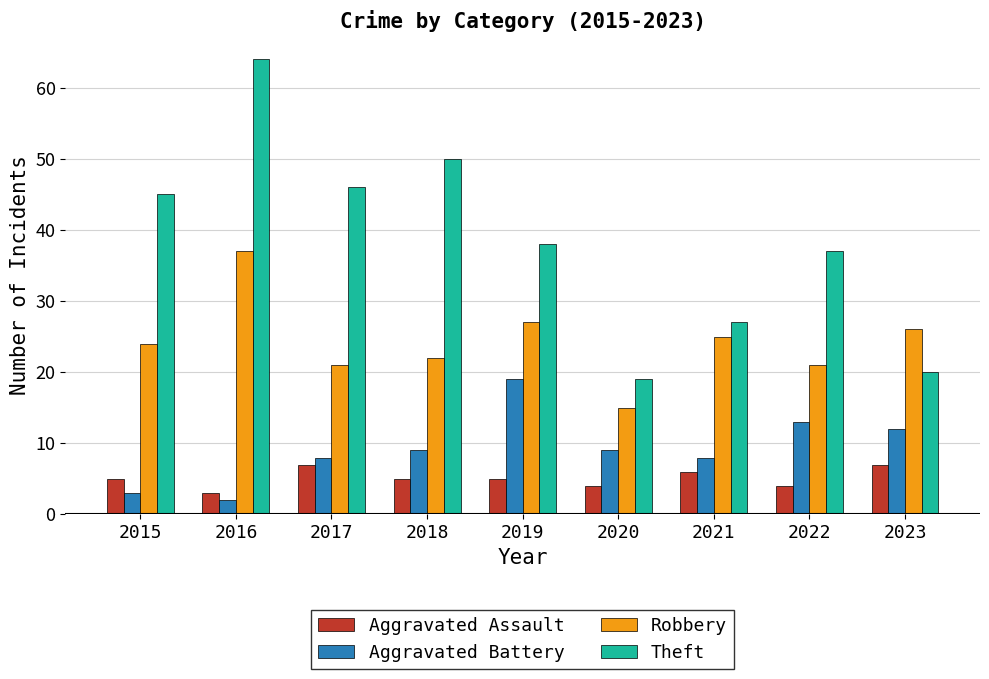

What is the sum of all Theft values?

346